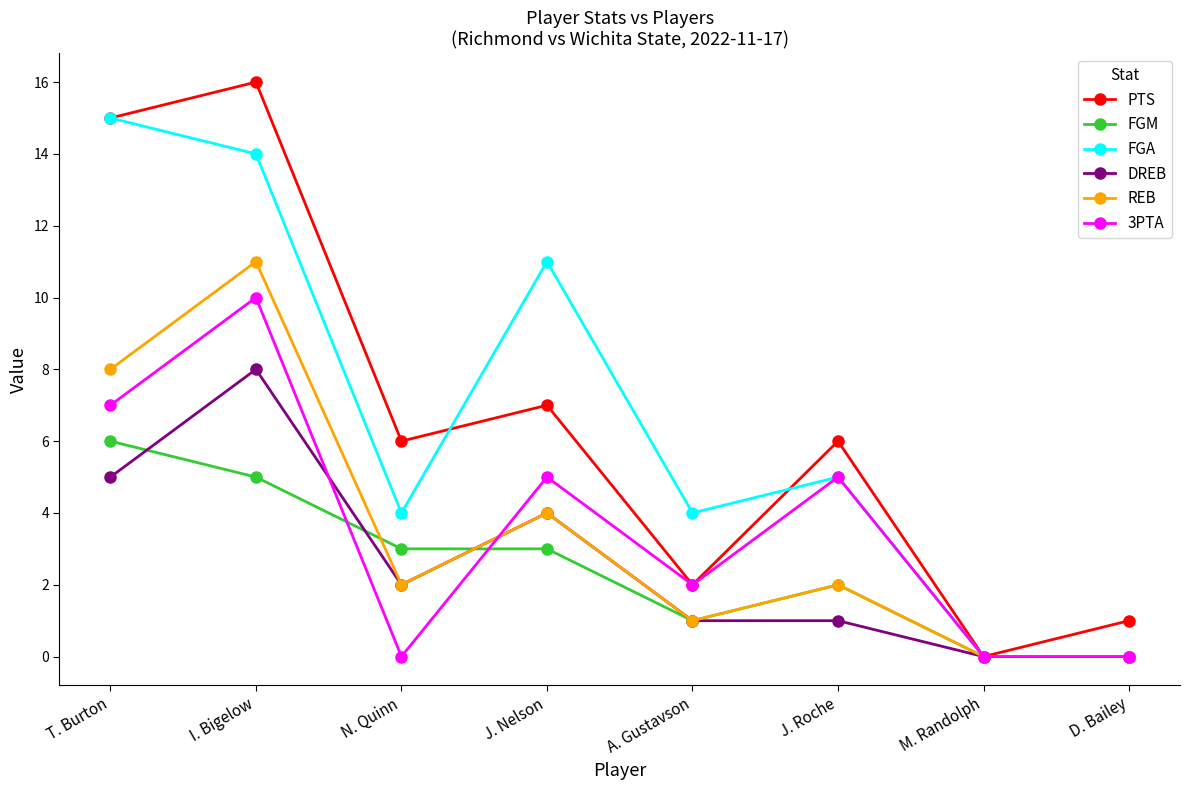

What is the label of the 7th point from the left?

M. Randolph